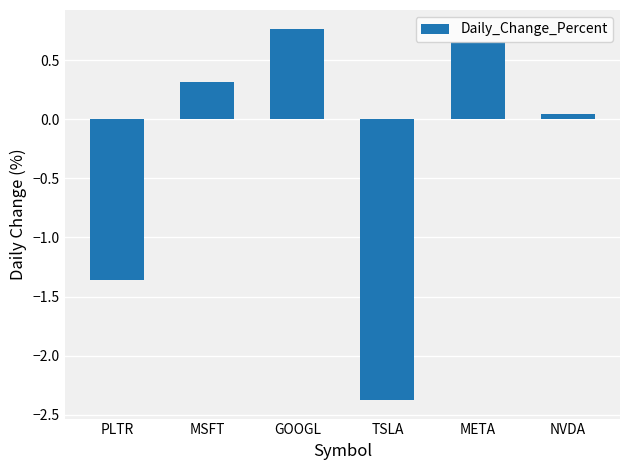

Which category has the lowest value across all series?

TSLA